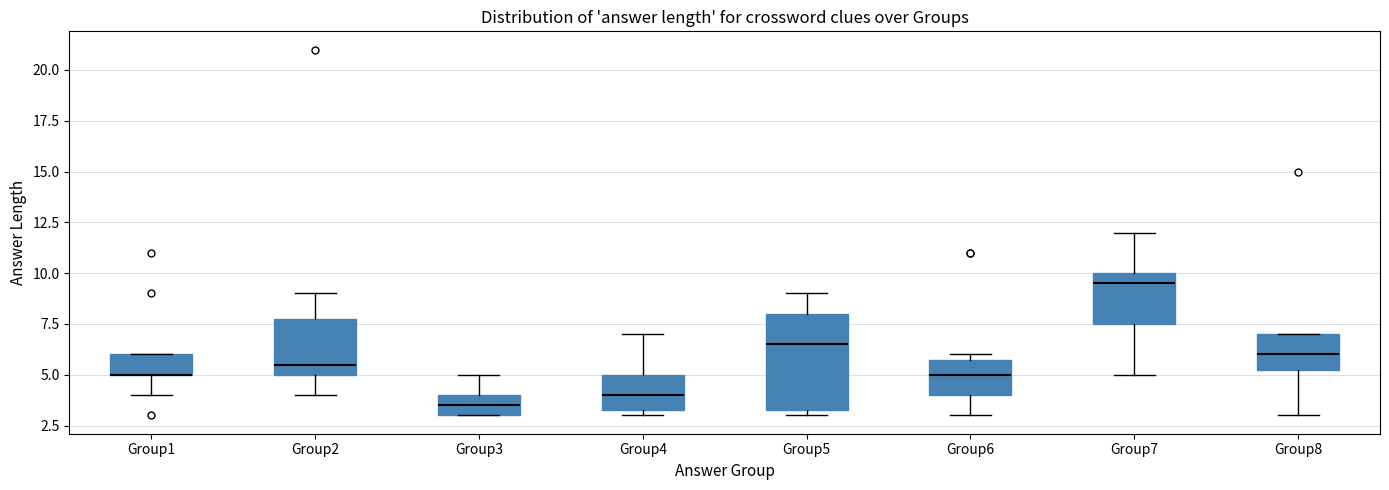

Reading left to right, read every box against the y-axis: the position of its median line, the range the box covers, and the ends of its whiskers. The values are not printed on the chart, so give them approximately, as read against the axis.

Group1: median 5.0 (drawn on the box's lower edge), box 5.0 to 6.0, whiskers 4.0 to 6.0
Group2: median 5.5, box 5.0 to 8.0, whiskers 4.0 to 9.0
Group3: median 3.5, box 3.0 to 4.0, whiskers 3.0 to 5.0
Group4: median 4.0, box 3.5 to 5.0, whiskers 3.0 to 7.0
Group5: median 6.5, box 3.5 to 8.0, whiskers 3.0 to 9.0
Group6: median 5.0, box 4.0 to 6.0, whiskers 3.0 to 6.0 (just above the box's upper edge)
Group7: median 9.5, box 7.5 to 10.0, whiskers 5.0 to 12.0
Group8: median 6.0, box 5.5 to 7.0, whiskers 3.0 to 7.0